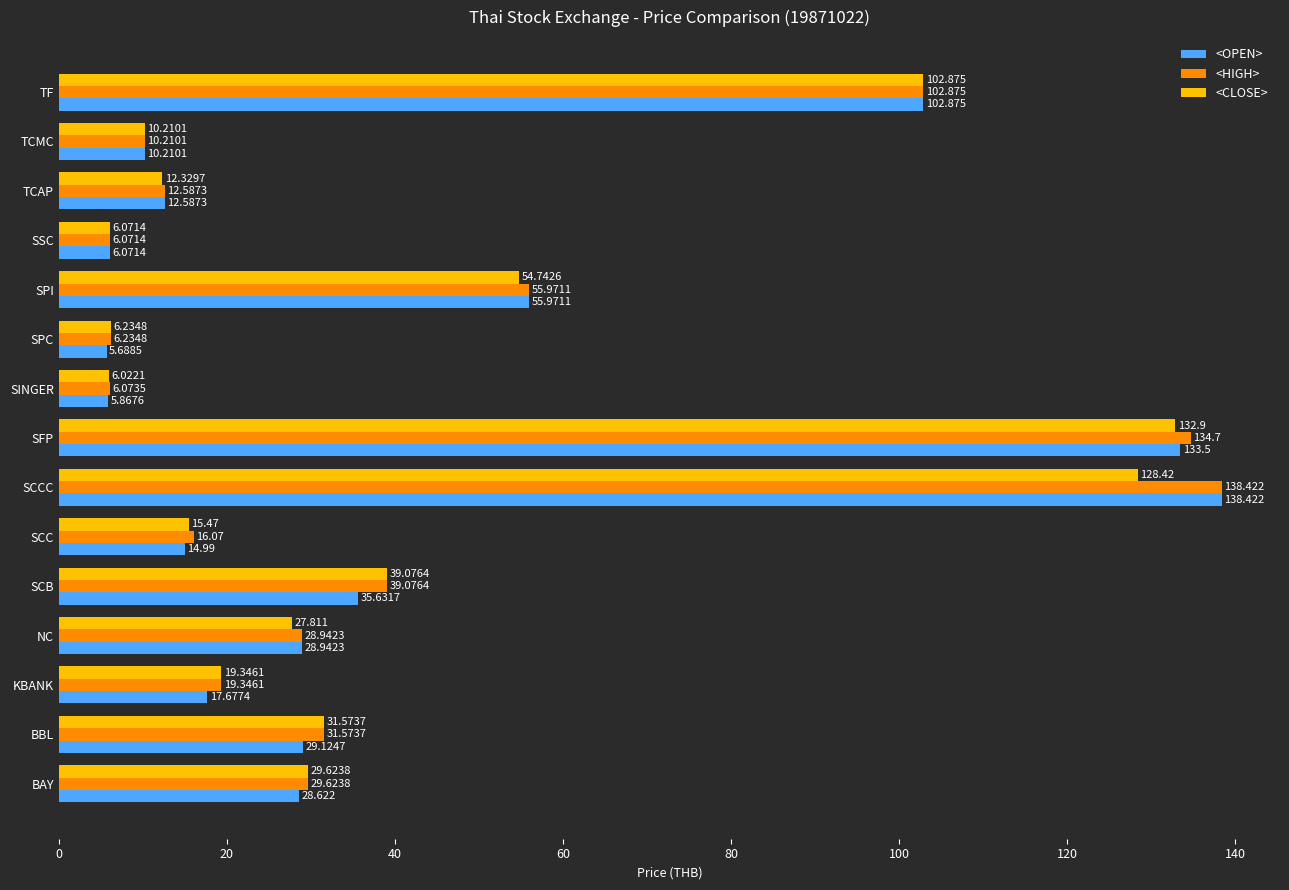

Where is <OPEN> nearest to the value 72?

SPI